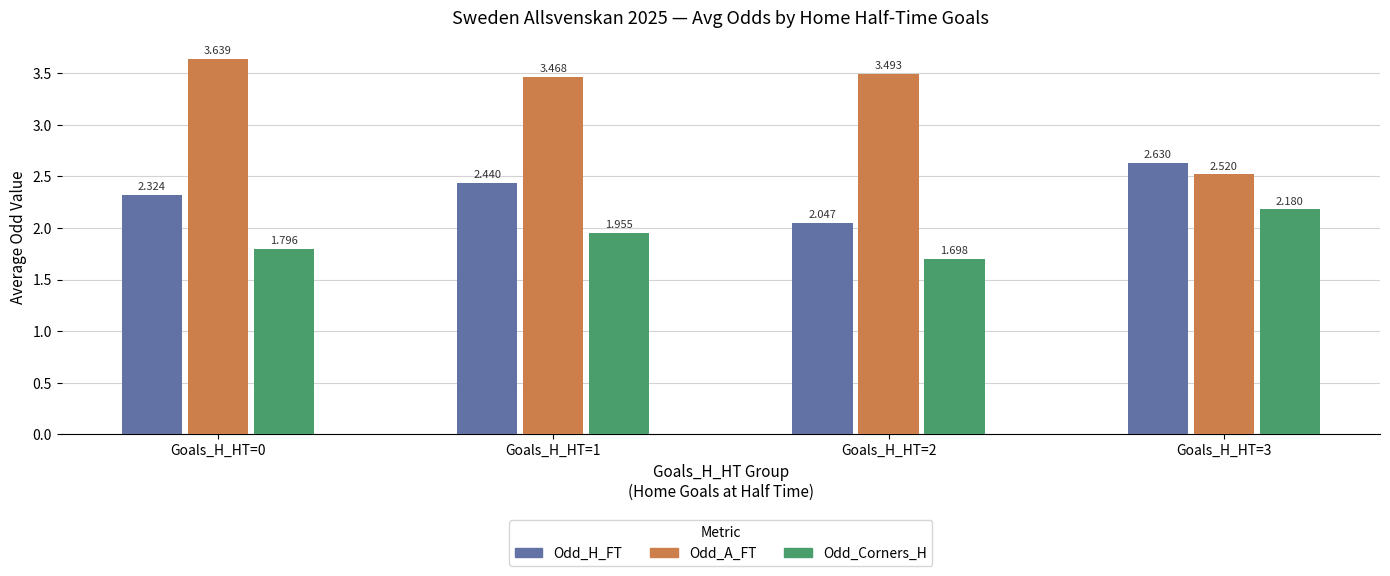

Which series has the largest total across all categories?

Odd_A_FT